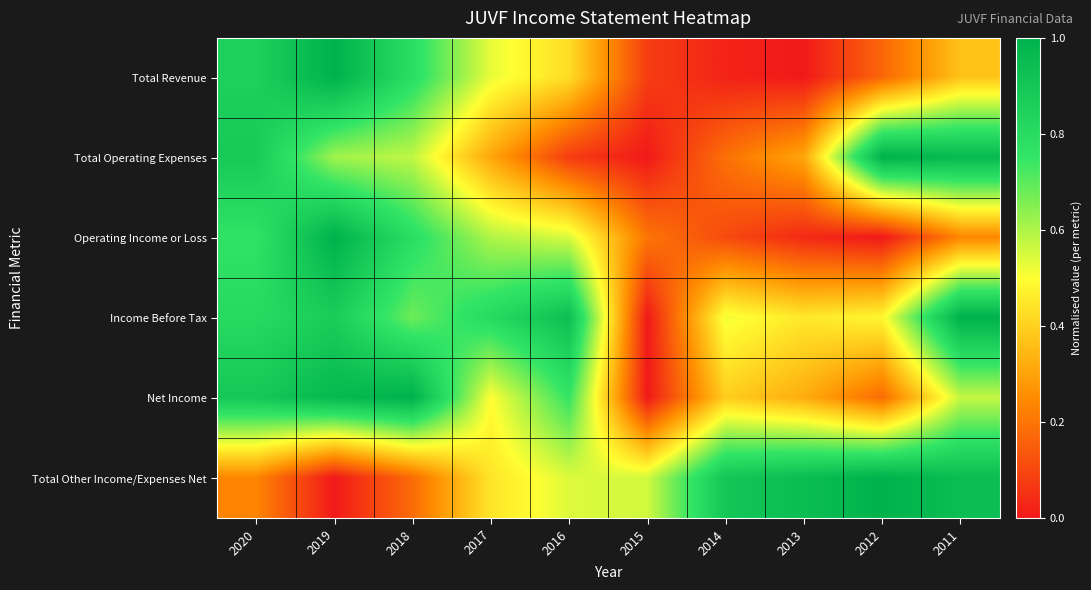

Rank the series at 2013 from lowest to highest value.

Total Revenue, Operating Income or Loss, Total Operating Expenses, Net Income, Income Before Tax, Total Other Income/Expenses Net